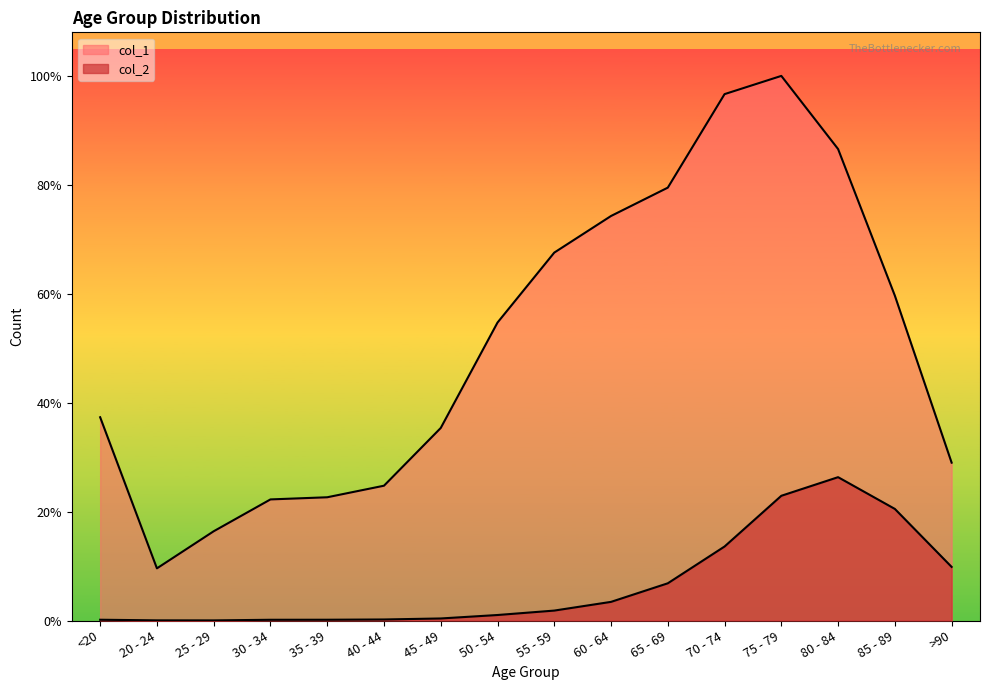

What is the value of the col_2 point at the 15th from the left?

2548